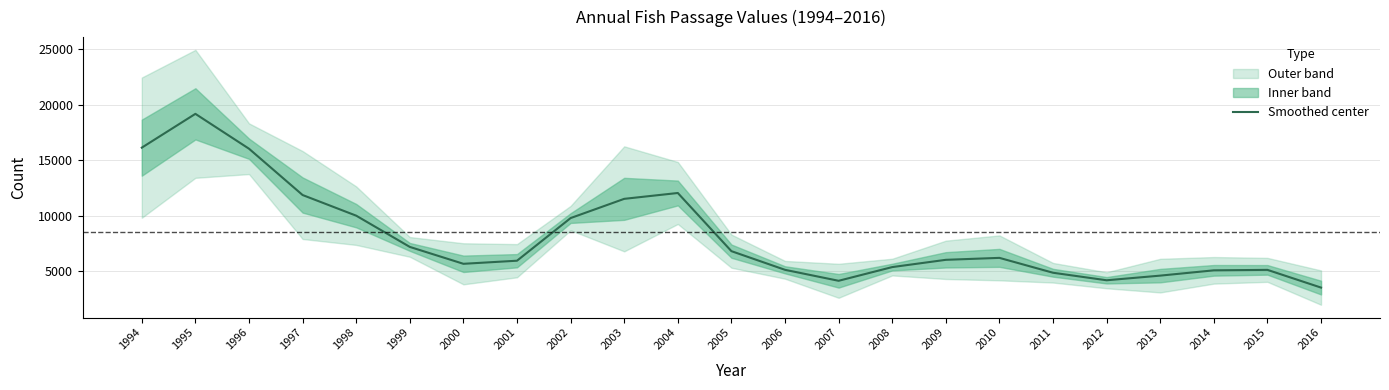

Approximately how many times larger is the value at 1996 compared to 2013?

3.5